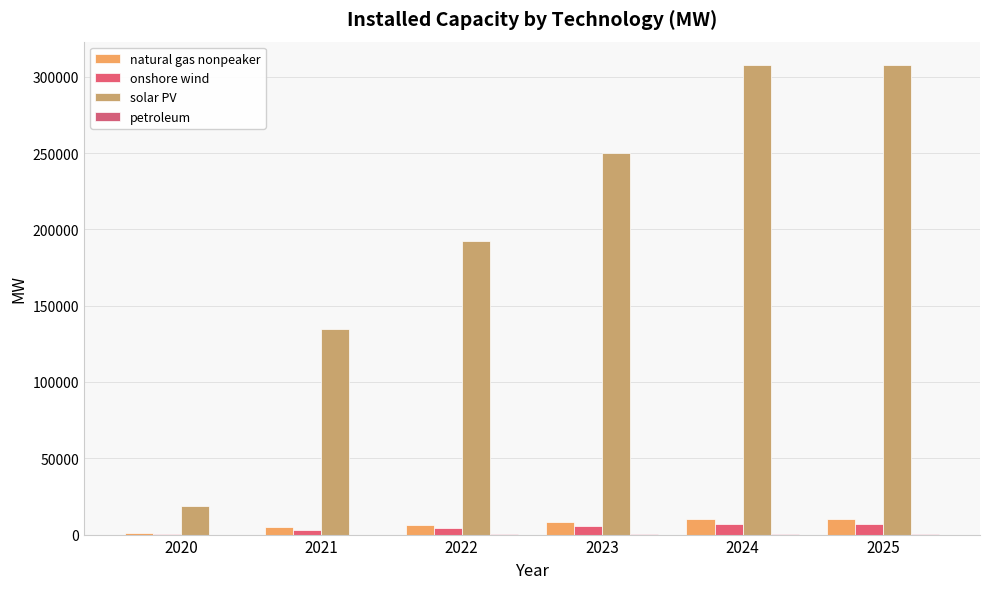

Where is onshore wind nearest to the value 3620?

2021